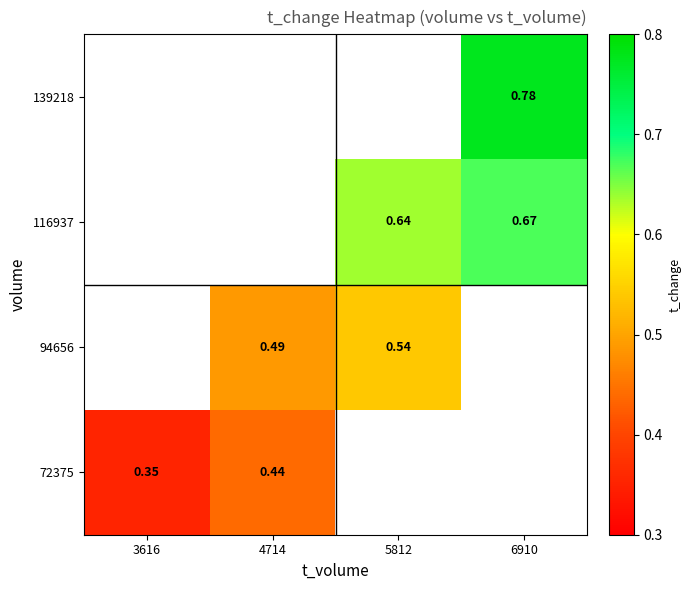

Is the value of 116937 at 6910 greater than the value of 72375 at 4714?

Yes